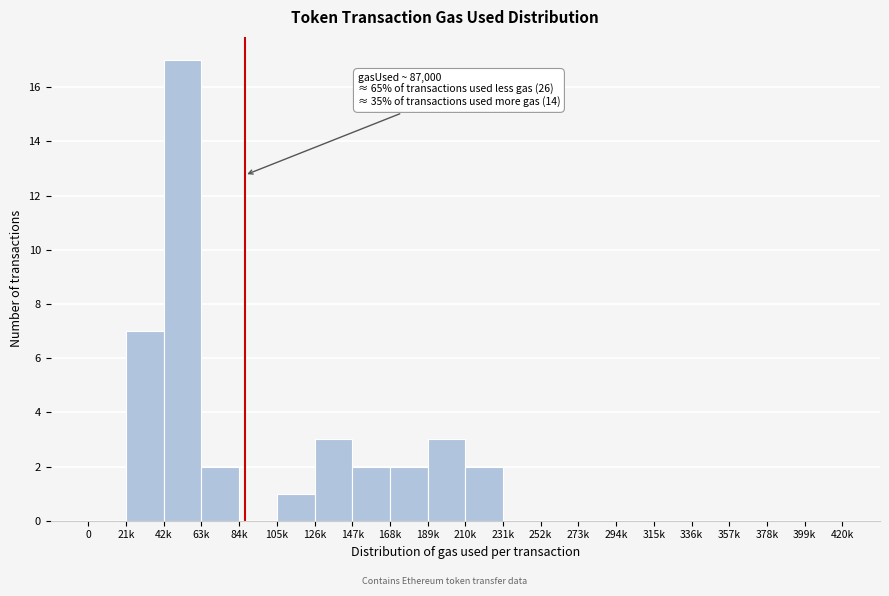

Reading right to left, extract all data points from this chart.

399k=0	378k=0	357k=0	336k=0	315k=0	294k=0	273k=0	252k=0	231k=0	210k=2	189k=3	168k=2	147k=2	126k=3	105k=1	84k=0	63k=2	42k=17	21k=7	0=0